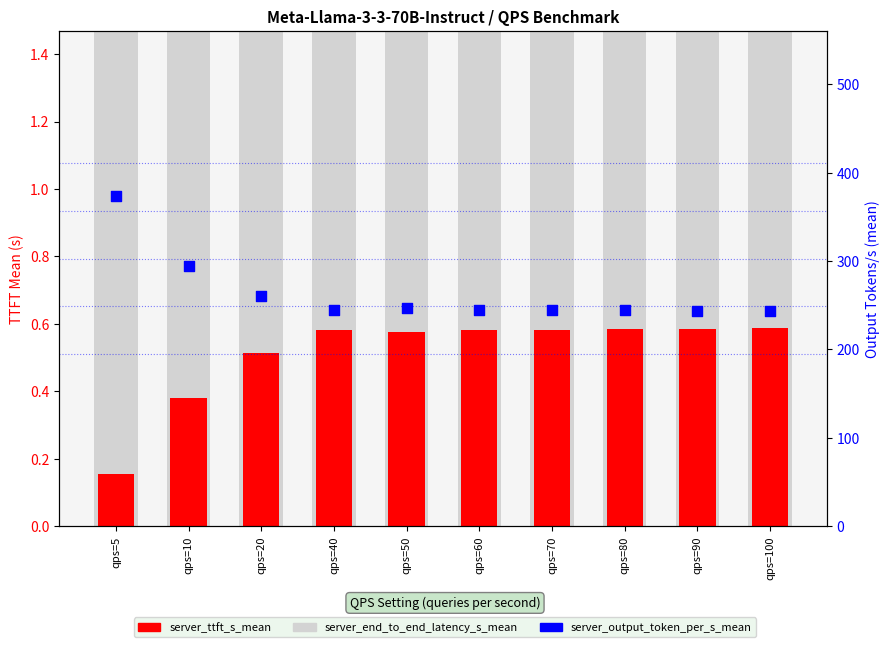

At how many categories does at least one series exceed 327?

1